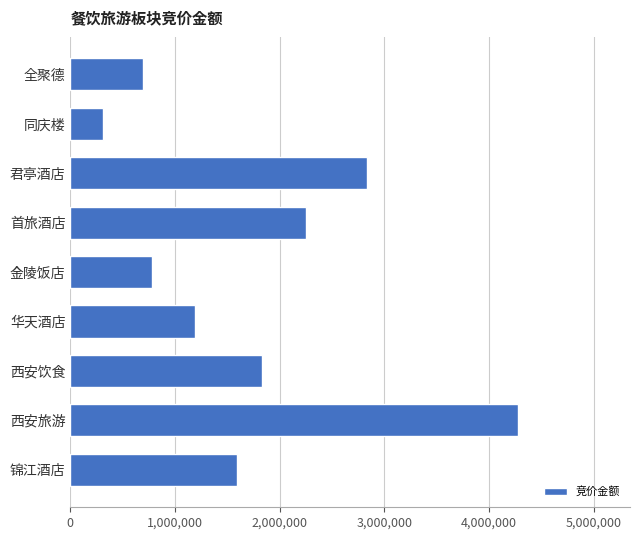

What is the maximum value shown in the chart?

4275700